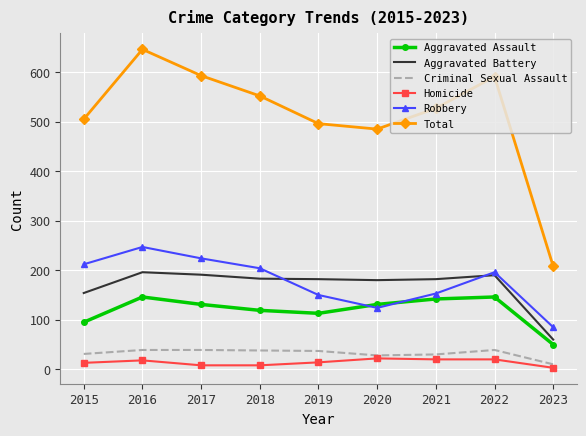

What is the difference between the maximum and minimum values in the Total series?

438